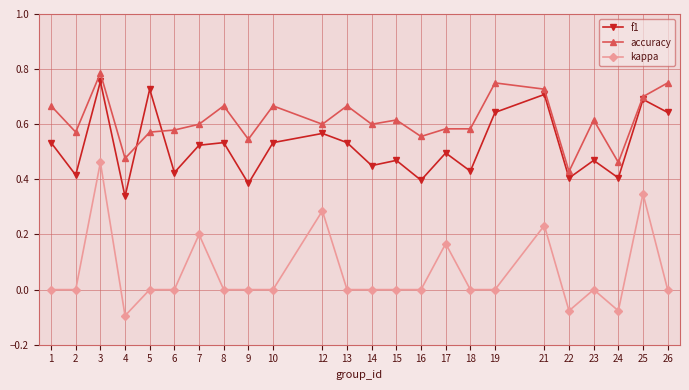

Which series has the widest spread of values?

kappa